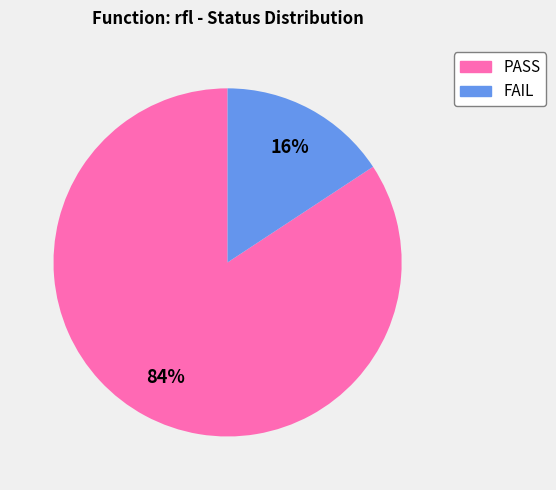

Is there a majority slice in this chart?

Yes